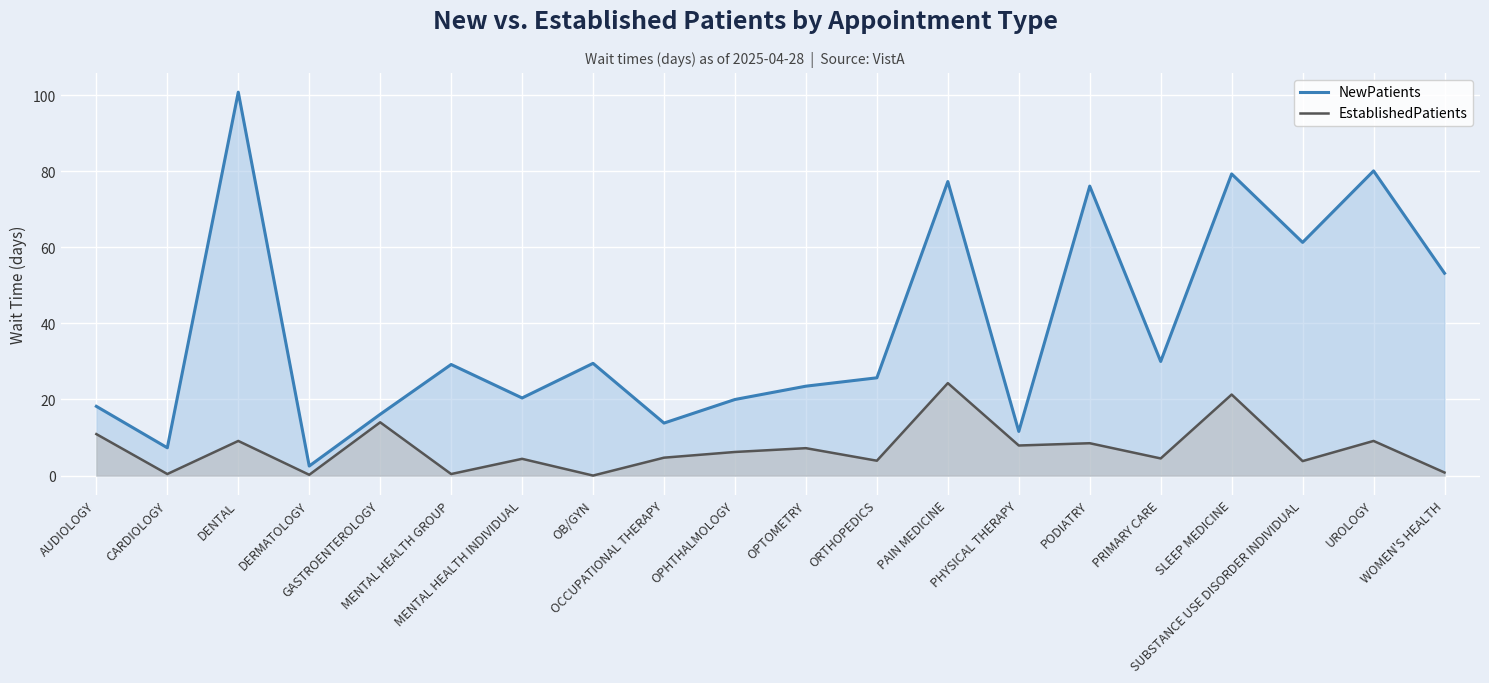

What are all the series names shown in the legend?

NewPatients, EstablishedPatients